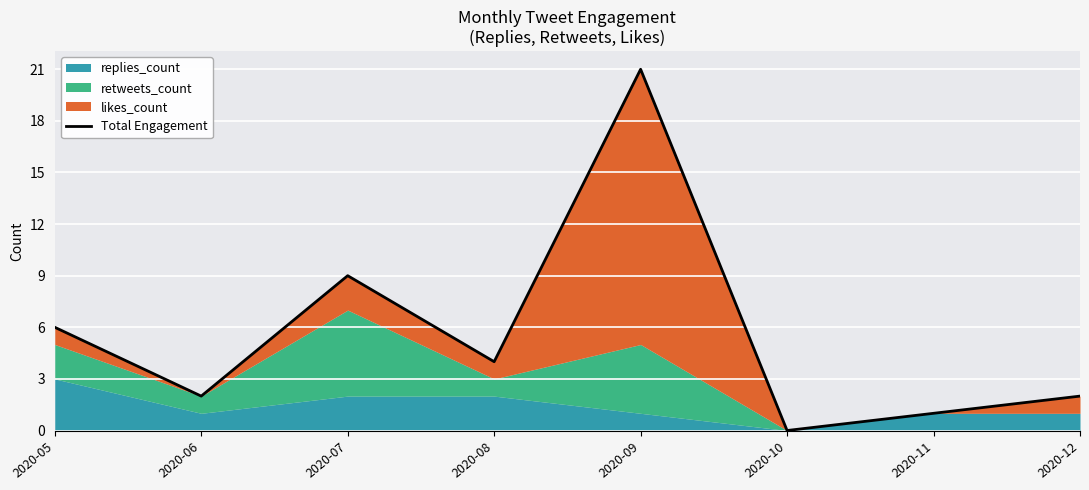

What is the value of the 2nd point from the left?

2